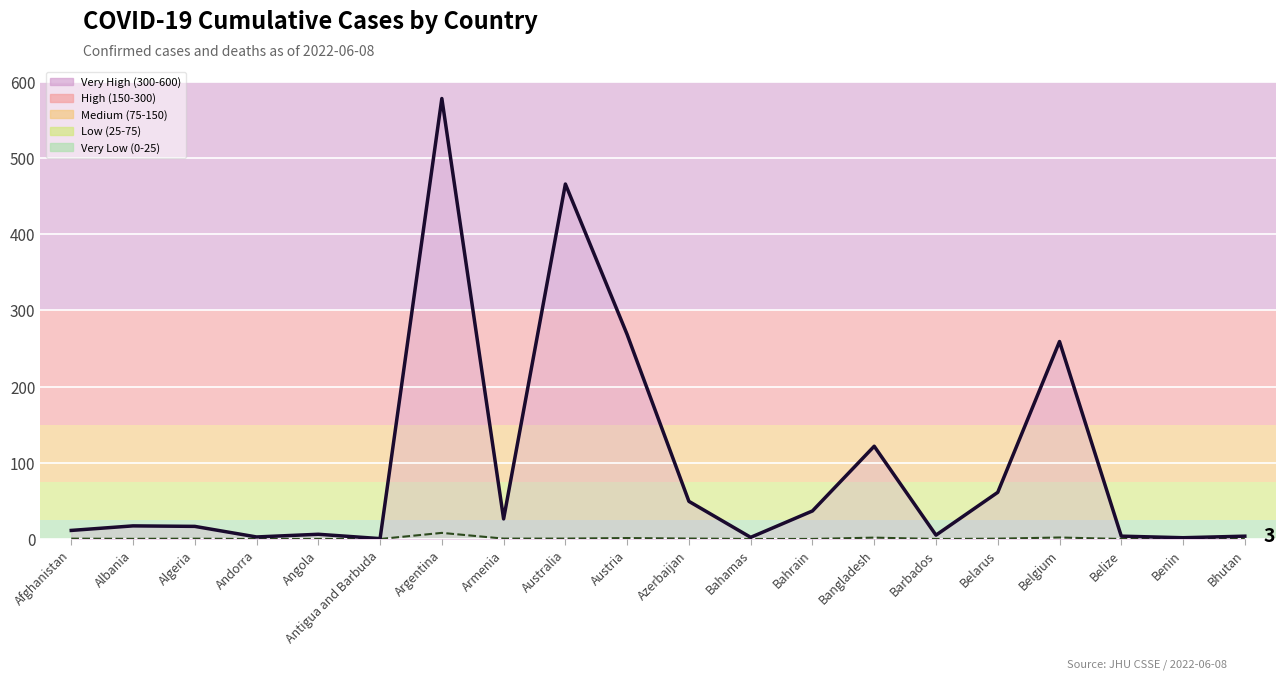

Which label corresponds to the largest value in the chart?

Argentina